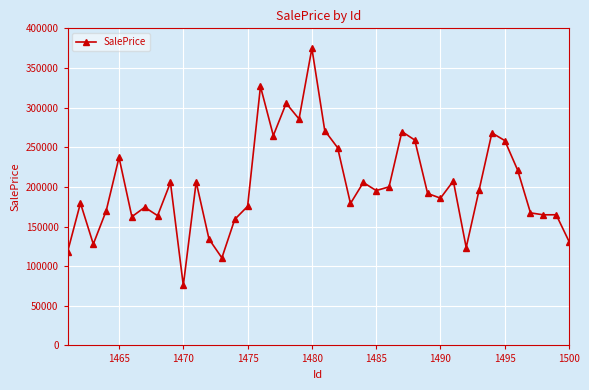

How many values exceed 195345?

20